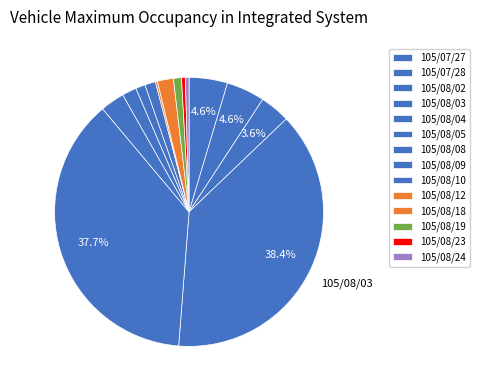

To the nearest percent, what is the difference between the 105/08/05 and 105/08/18 slice percentages?

1%